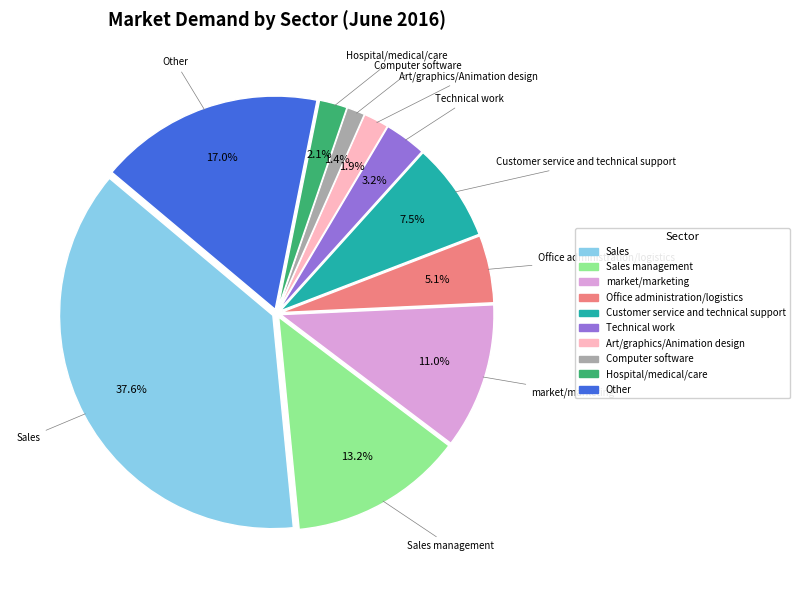

Is there a majority slice in this chart?

No